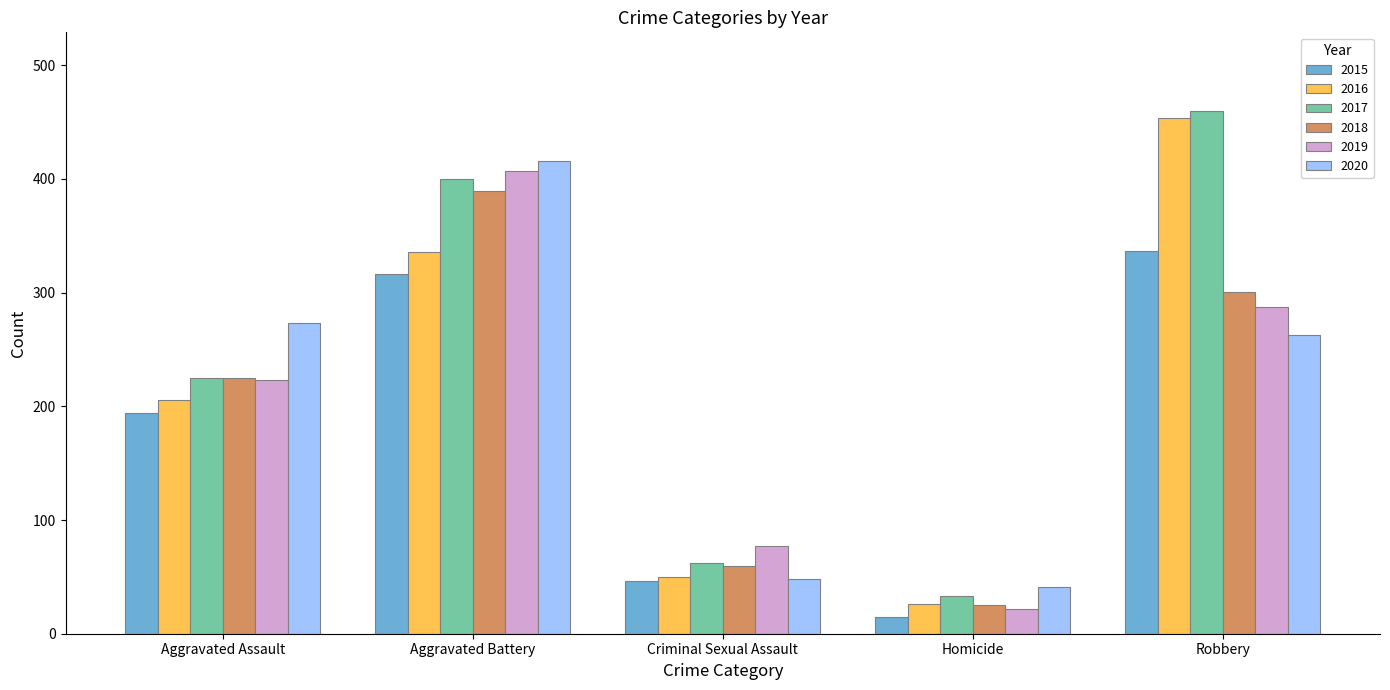

What are all the series names shown in the legend?

2015, 2016, 2017, 2018, 2019, 2020